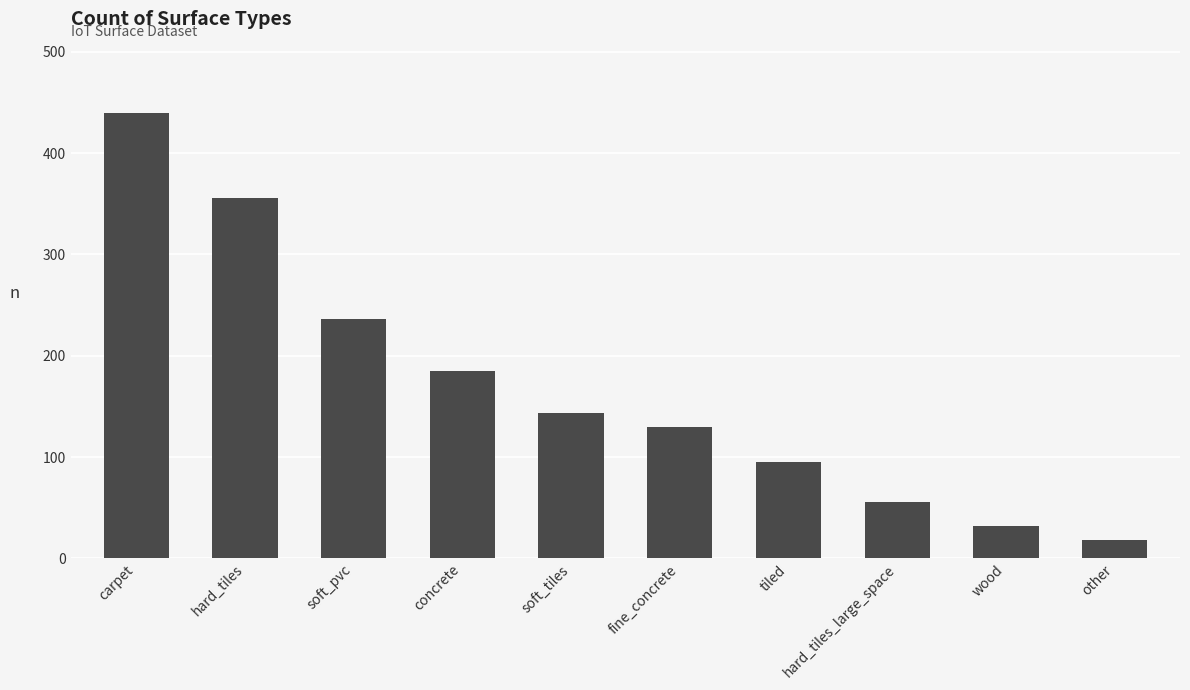

Are the bars horizontal?

No